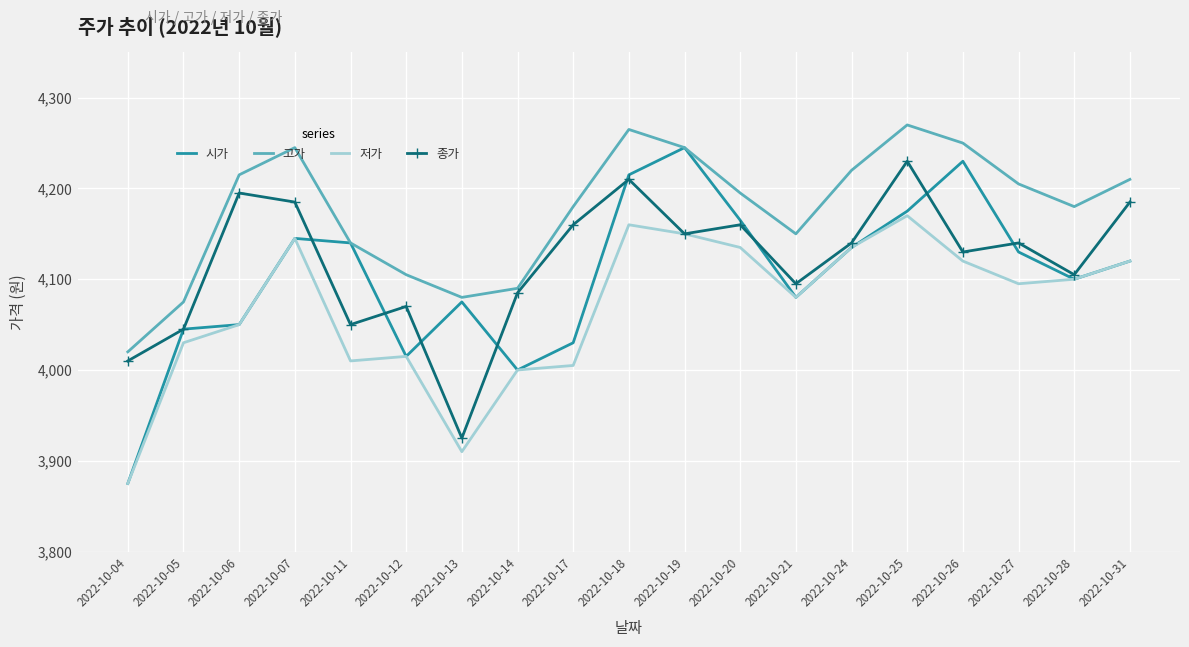

What are all the series names shown in the legend?

시가, 고가, 저가, 종가